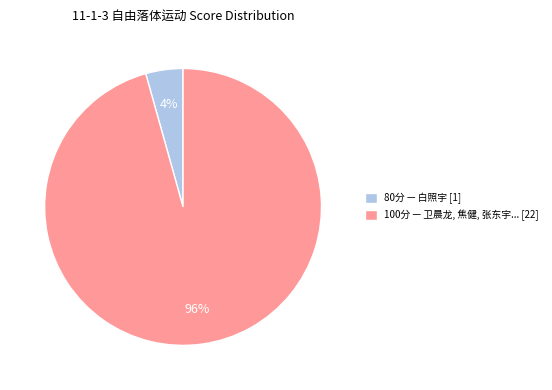

To the nearest percent, what is the average slice percentage?

50%